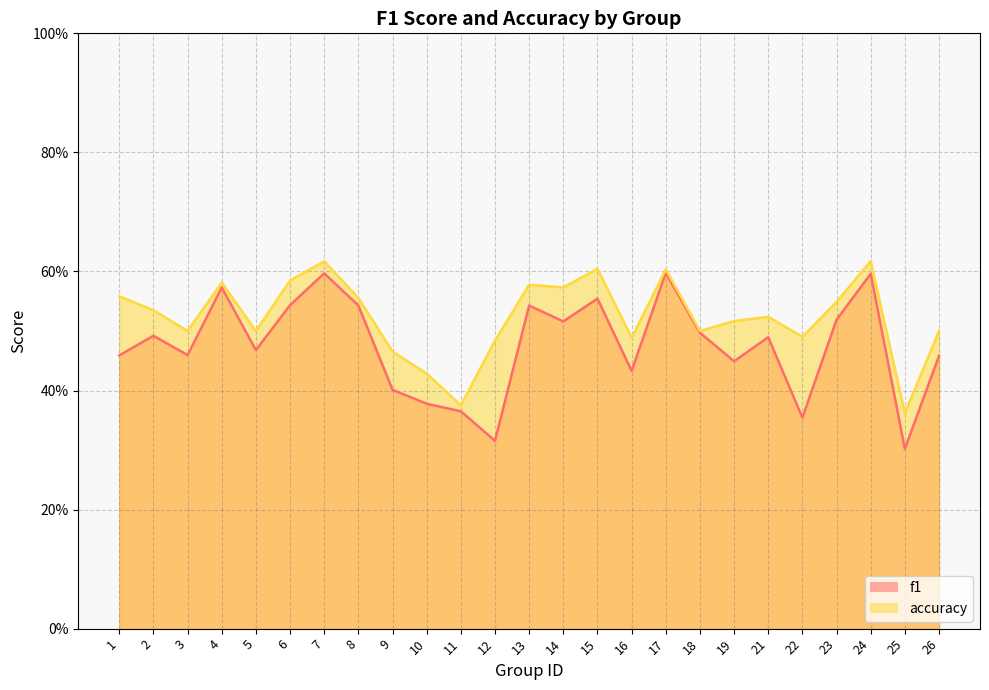

Reading left to right, transcribe all the data shown in this chart.

f1: 0.5	0.5	0.5	0.6	0.5	0.5	0.6	0.5	0.4	0.4	0.4	0.3	0.5	0.5	0.6	0.4	0.6	0.5	0.4	0.5	0.4	0.5	0.6	0.3	0.5
accuracy: 0.6	0.5	0.5	0.6	0.5	0.6	0.6	0.6	0.5	0.4	0.4	0.5	0.6	0.6	0.6	0.5	0.6	0.5	0.5	0.5	0.5	0.5	0.6	0.4	0.5